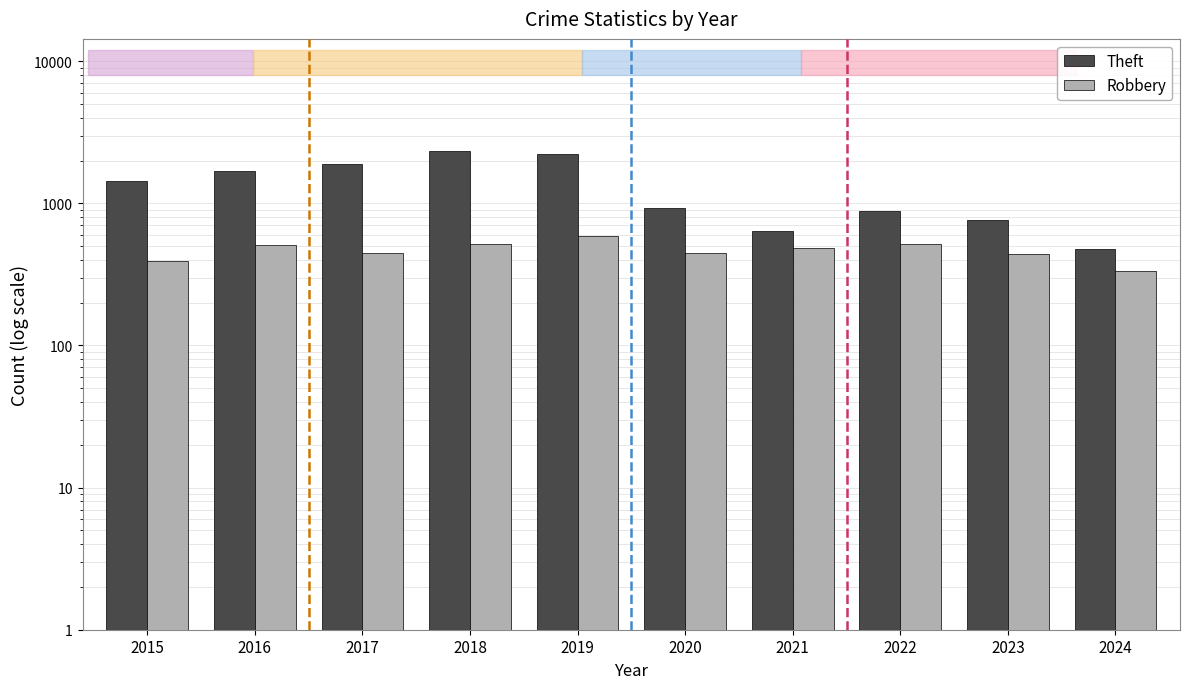

What is the difference between the highest and lowest values at 2020?

480